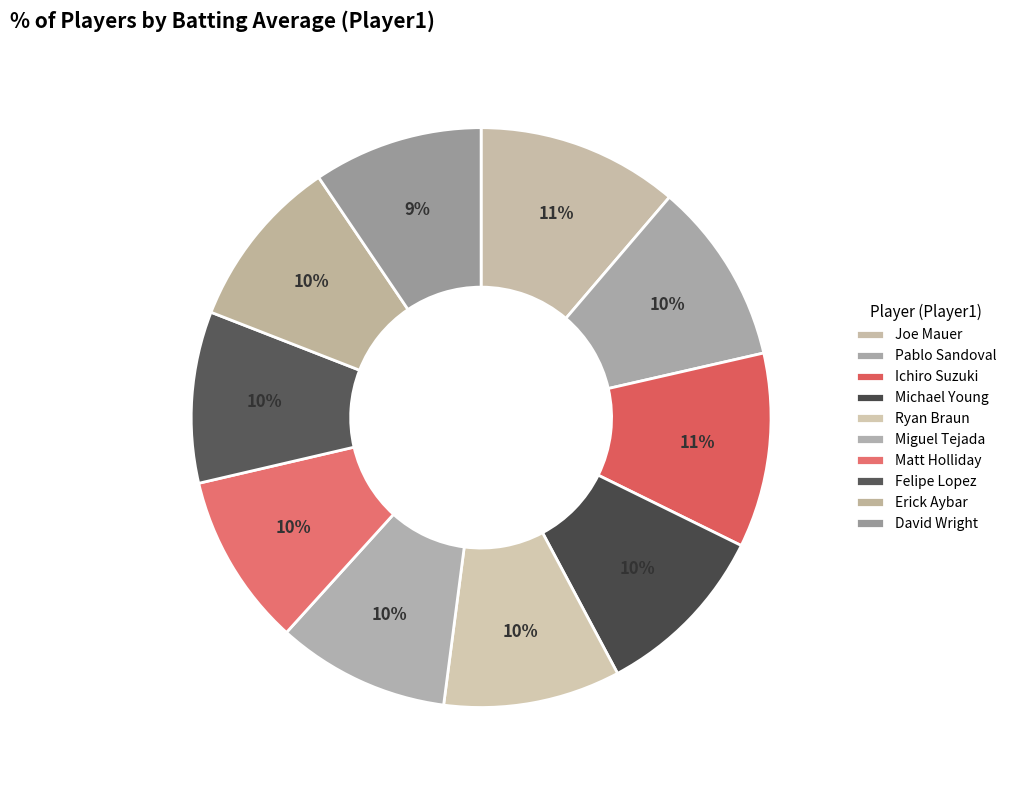

To the nearest percent, what portion does Matt Holliday represent?

10%